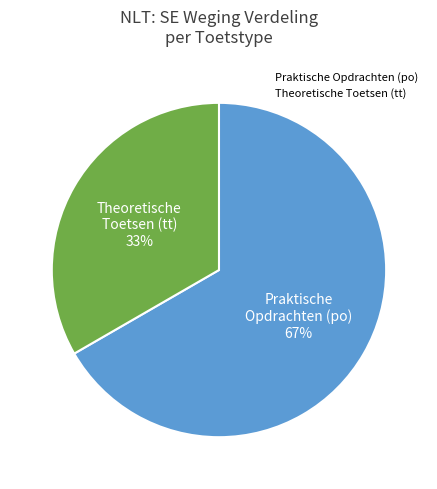

To the nearest percent, what is the average slice percentage?

50%